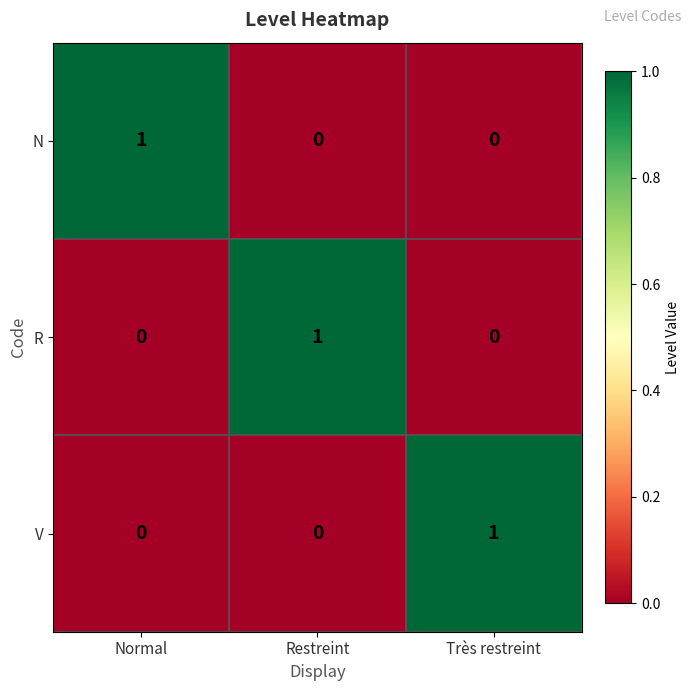

What is the difference between the highest and lowest values at Très restreint?

1